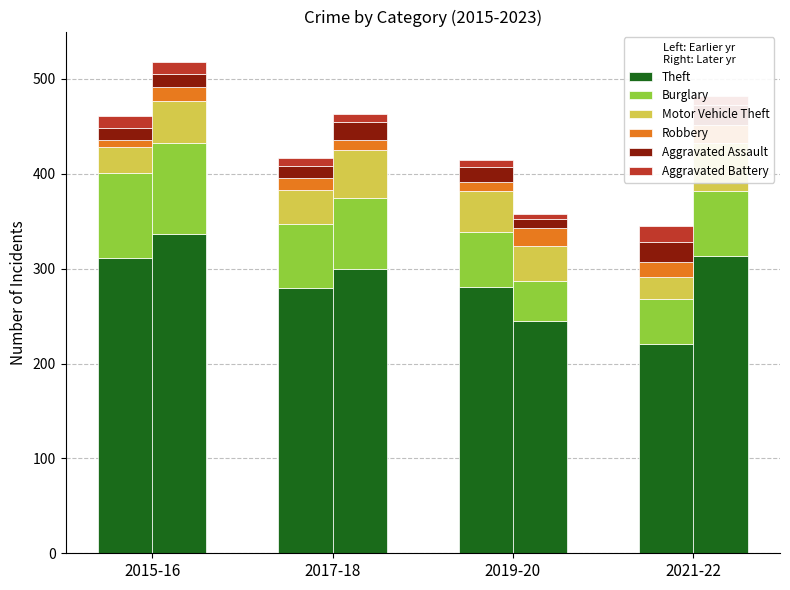

The Theft series shows 221 at 2021-22. True or false?

True